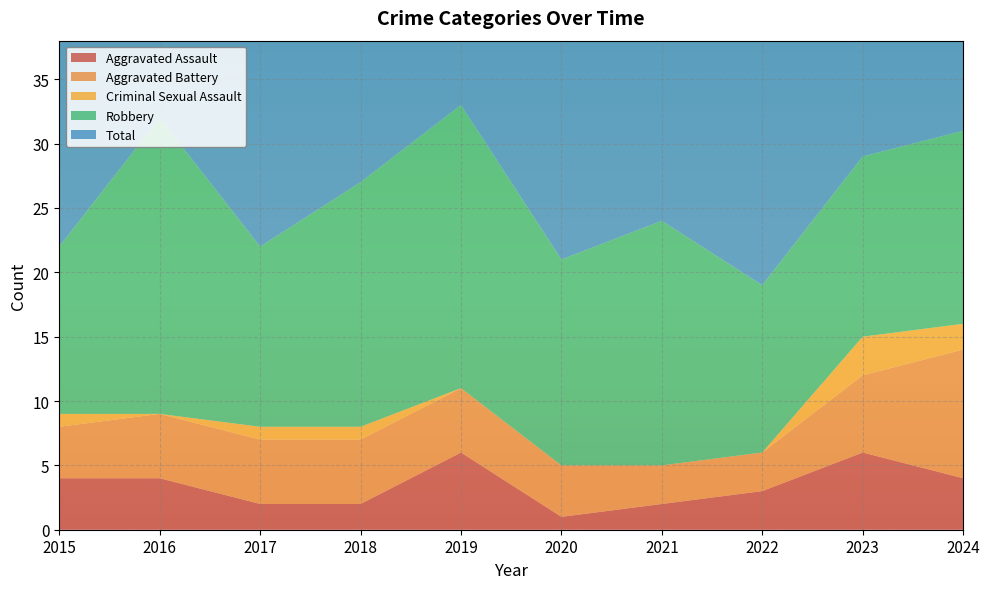

Reading left to right, transcribe all the data shown in this chart.

Aggravated Assault: 4	4	2	2	6	1	2	3	6	4
Aggravated Battery: 4	5	5	5	5	4	3	3	6	10
Criminal Sexual Assault: 1	0	1	1	0	0	0	0	3	2
Robbery: 13	23	14	19	22	16	19	13	14	15
Total: 22	32	22	27	33	21	24	19	29	31